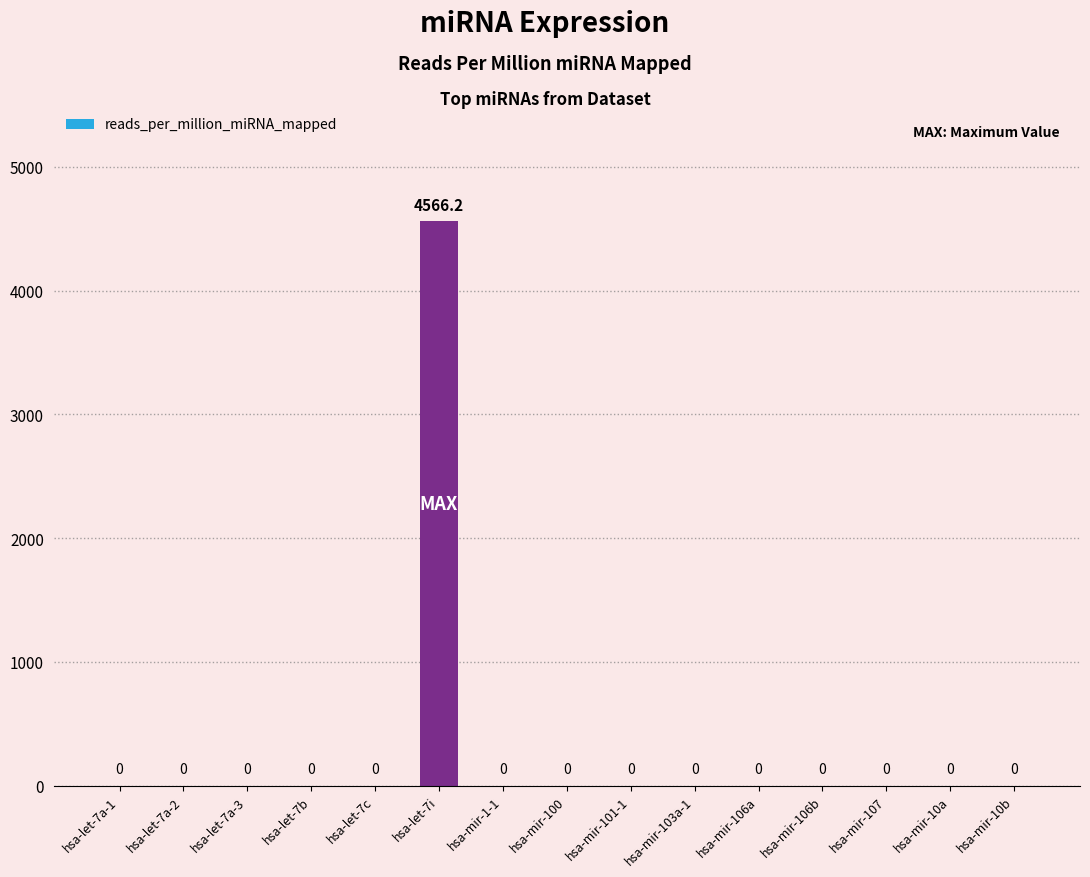

What is the greatest value displayed?

4566.2